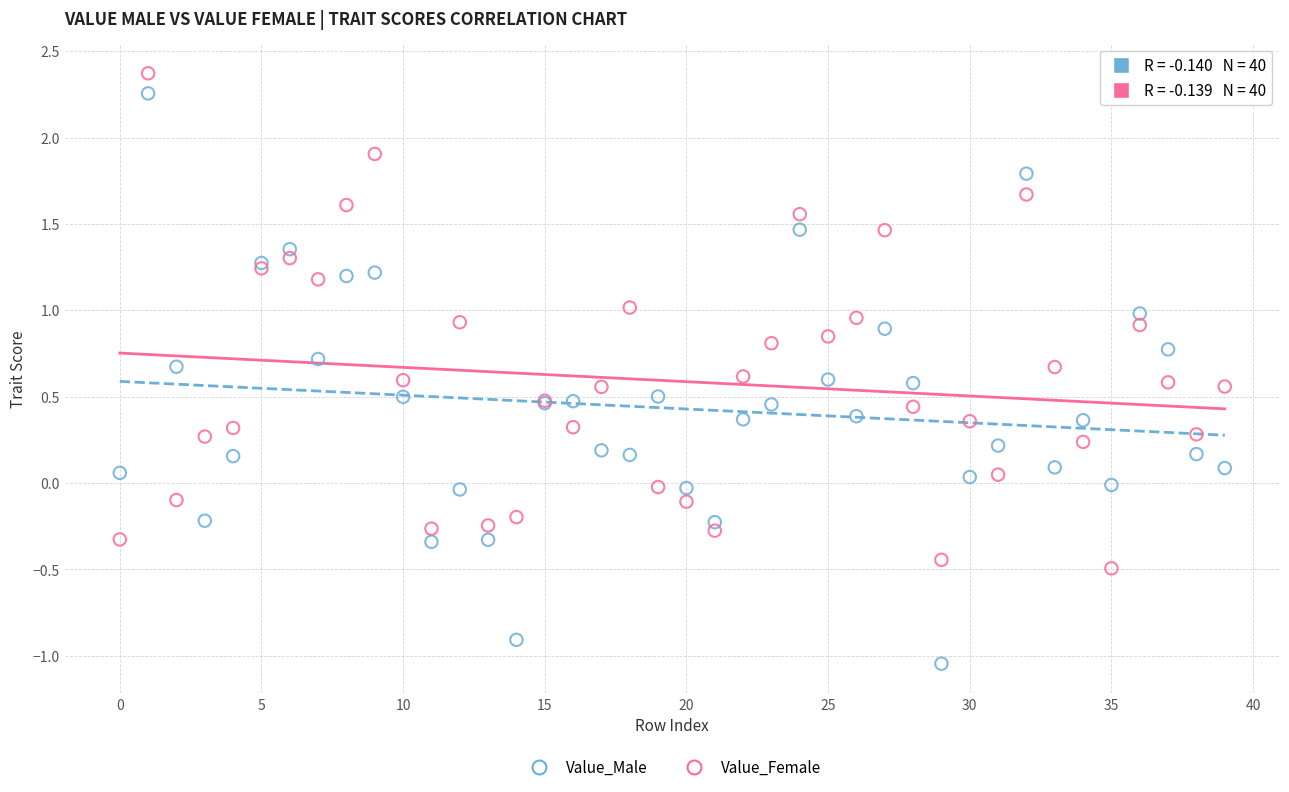

Which series reaches the minimum Y coordinate?

Value_Male